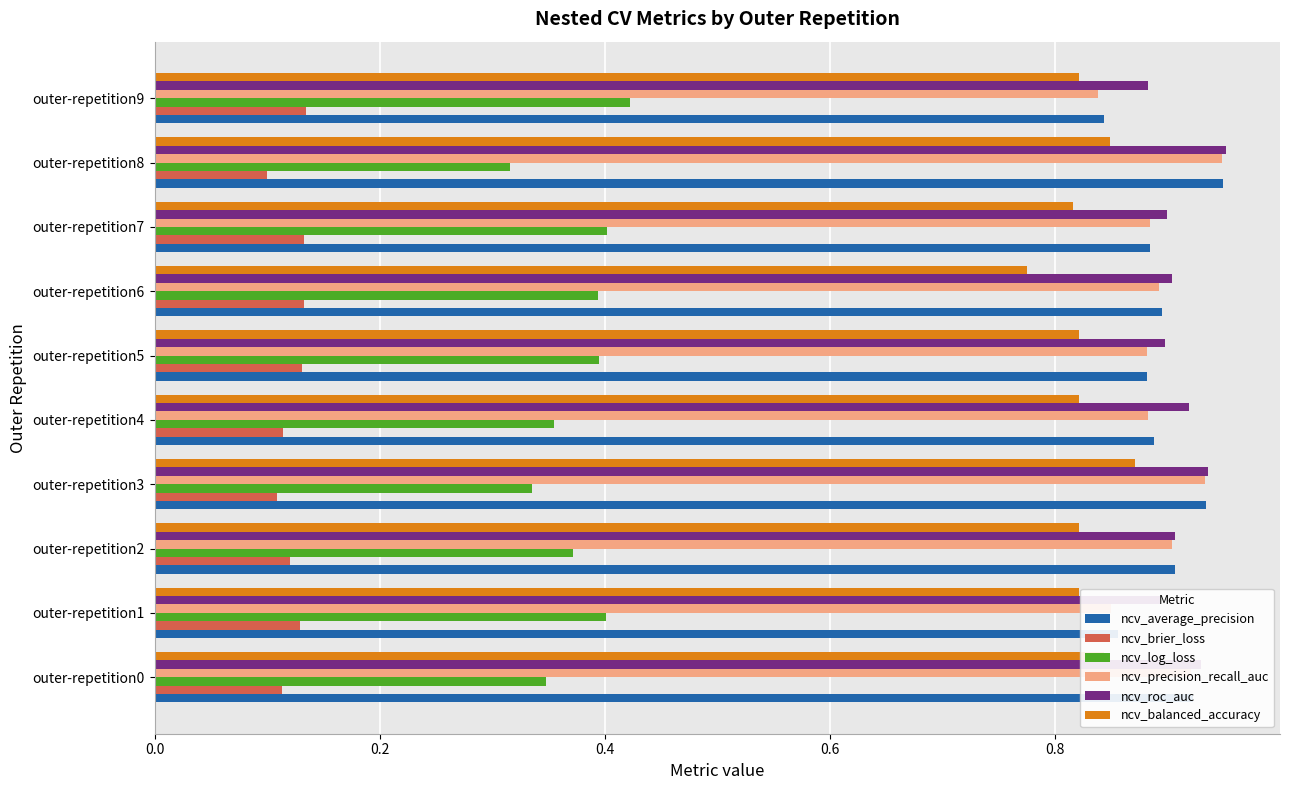

What is the total value across all series at outer-repetition3?

4.1